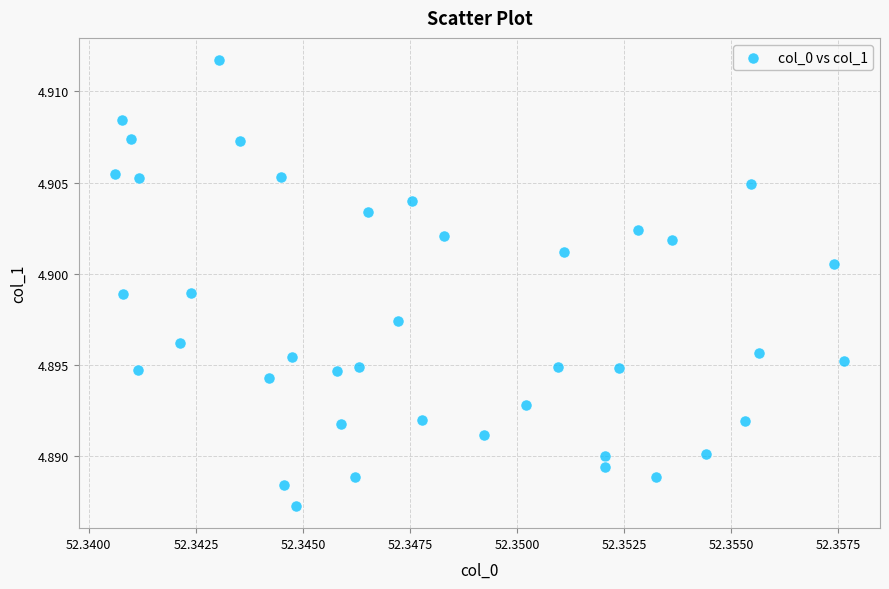

Count the number of points in this scatter plot.

40